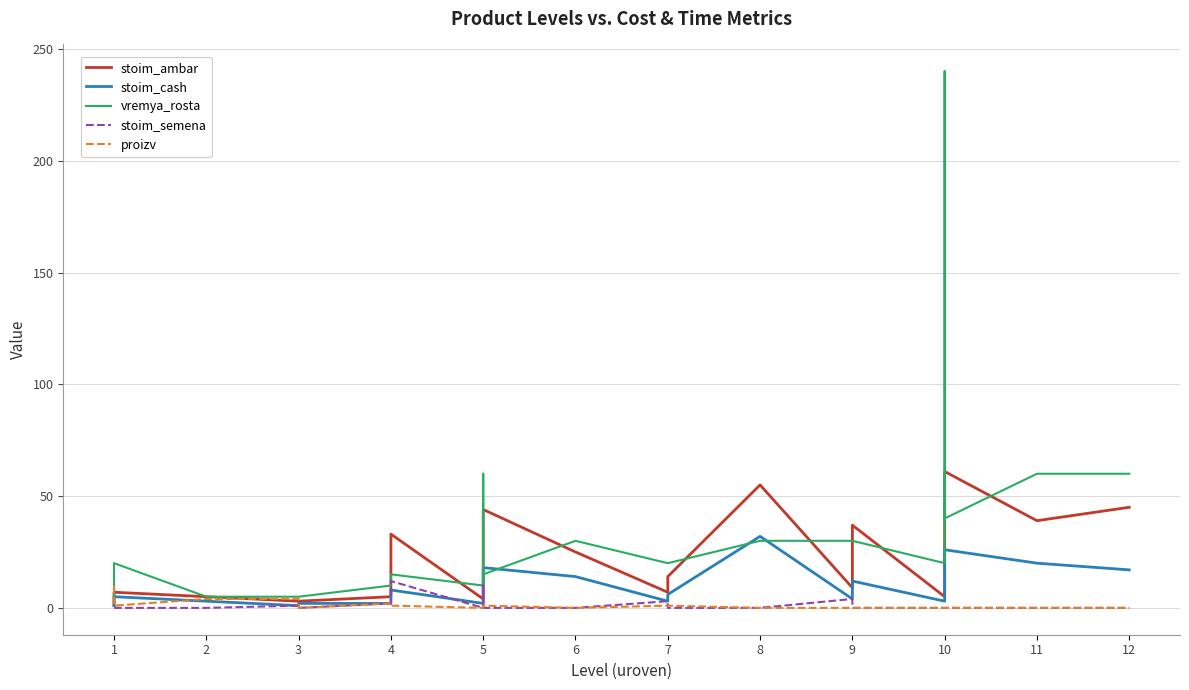

True or false: stoim_cash and stoim_ambar cross at least once.

False